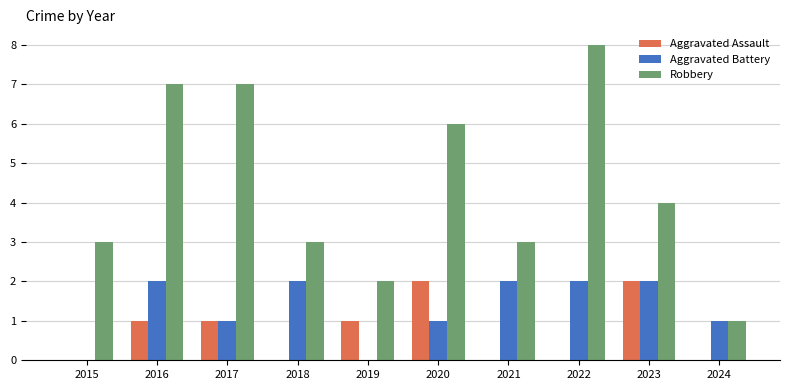

Between 2017 and 2023, which series saw the biggest shift?

Robbery